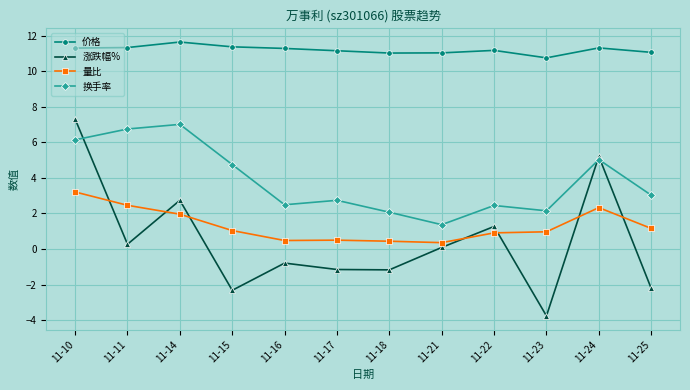

Between 11-18 and 11-24, which series saw the biggest shift?

涨跌幅%